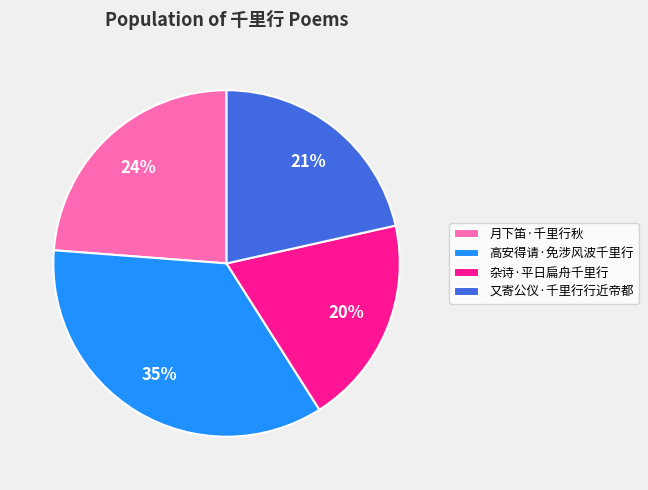

To the nearest percent, what is the difference between the 高安得请·免涉风波千里行 and 又寄公仪·千里行行近帝都 slice percentages?

14%